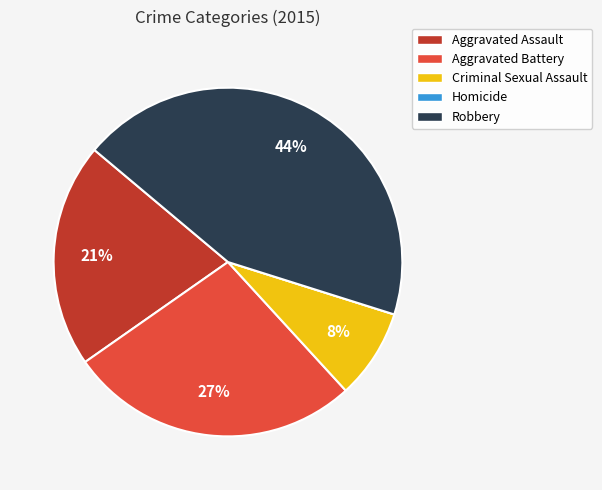

To the nearest percent, what is the difference between the largest and smallest slice percentages?

44%